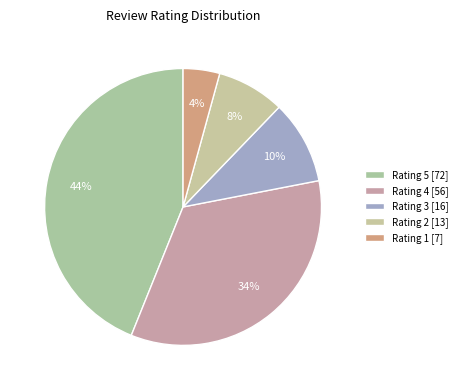

Count the number of slices in the pie.

5